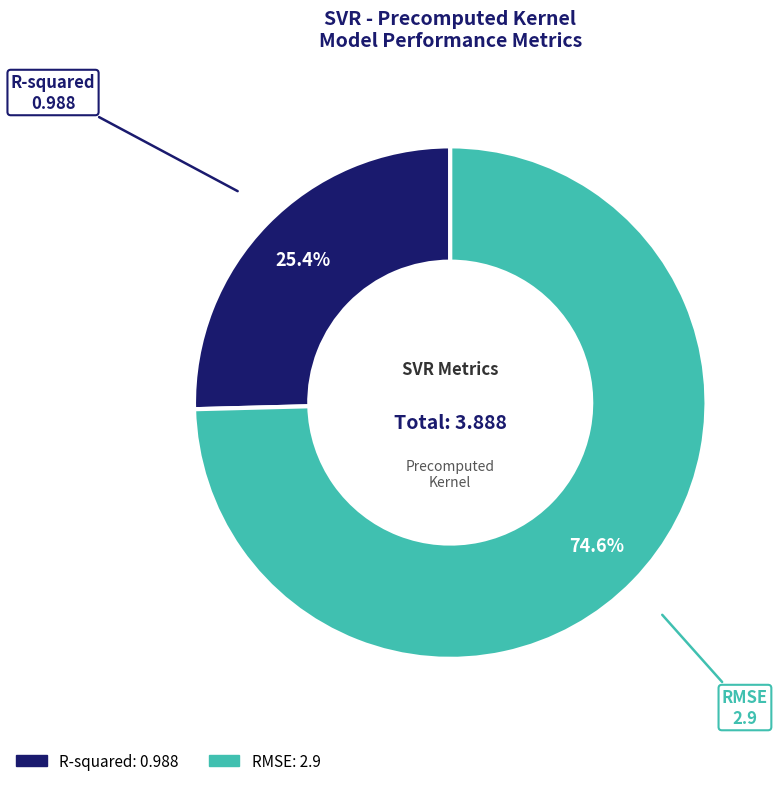

Which category accounts for the majority?

RMSE